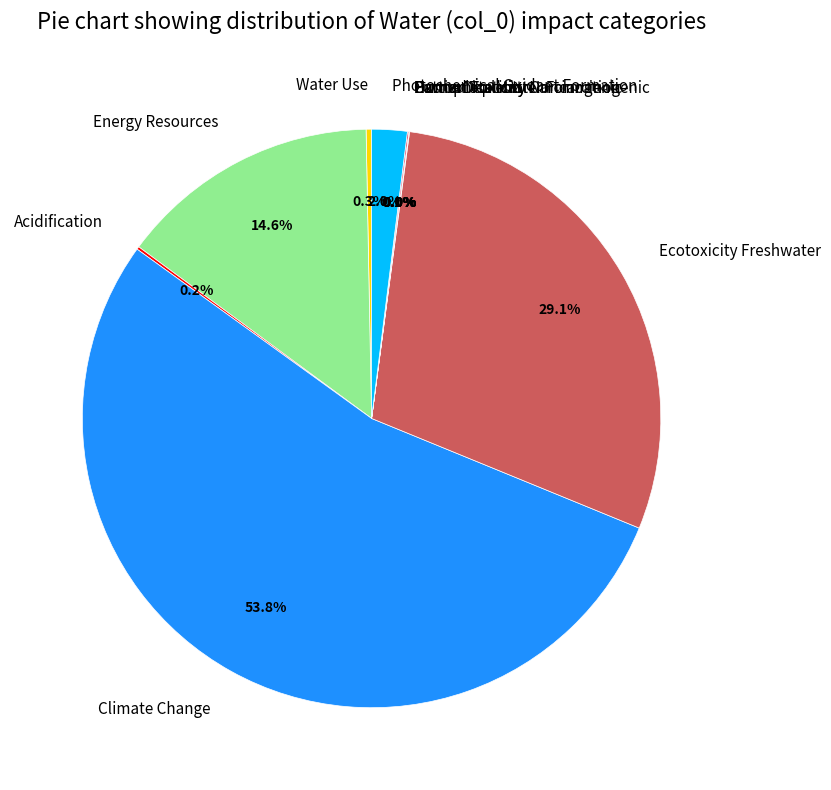

Is the sum of Ecotoxicity Freshwater and Energy Resources greater than half?

No